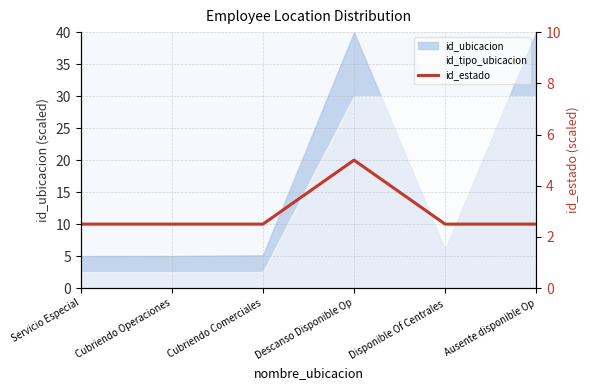

Is it true that the value at Ausente disponible Op is 1.5?

False